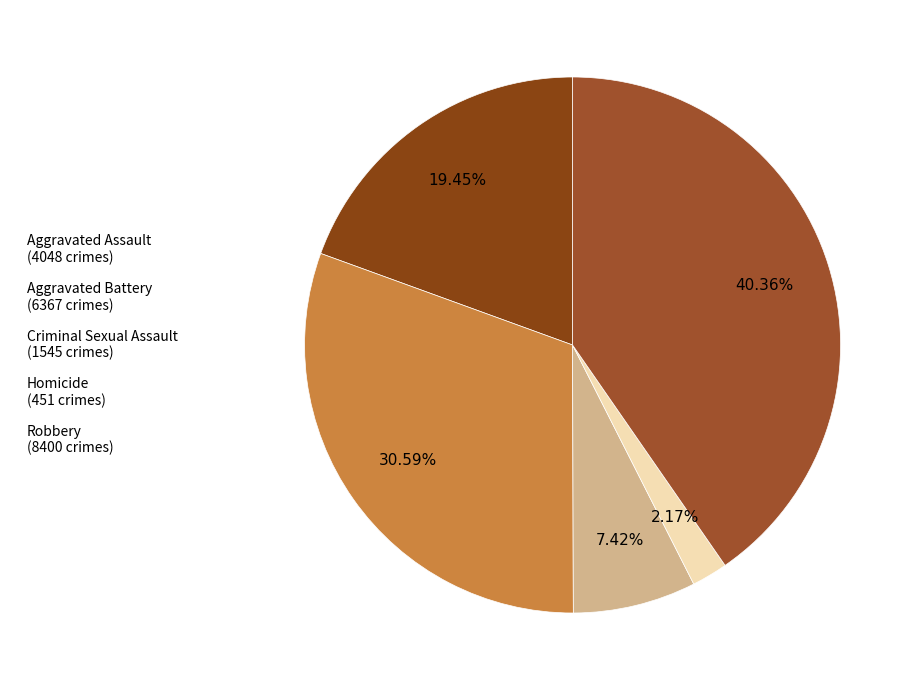

To the nearest percent, what percentage of the pie is Aggravated Battery?

31%